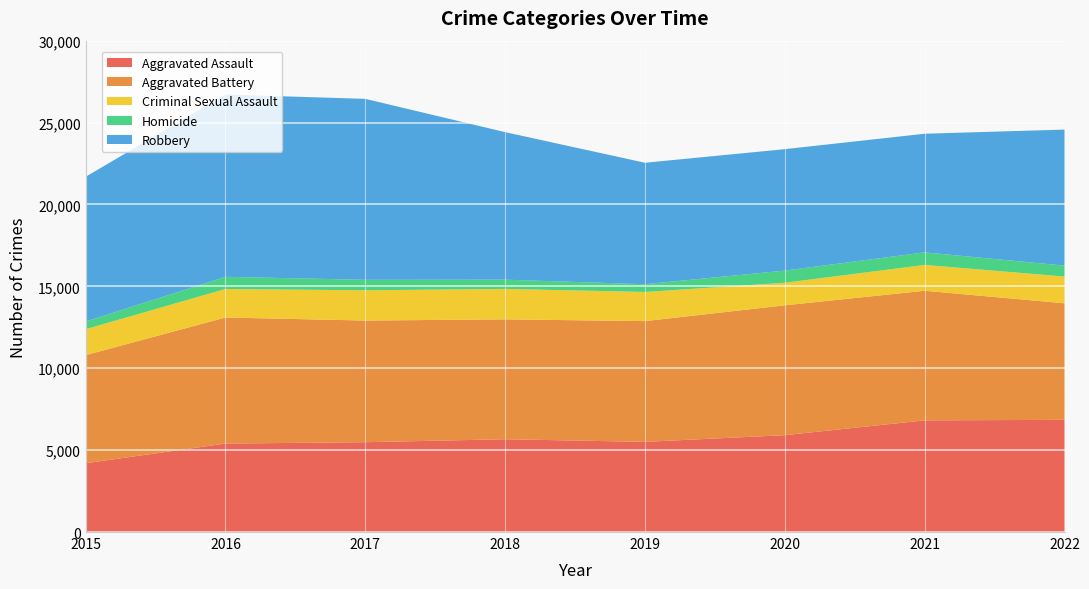

Reading left to right, list all the values displayed in this chart.

Aggravated Assault: 4200	5401	5484	5665	5505	5914	6818	6849
Aggravated Battery: 6600	7697	7428	7320	7373	7928	7913	7117
Criminal Sexual Assault: 1583	1741	1847	1859	1779	1377	1577	1633
Homicide: 470	743	640	564	473	744	766	668
Robbery: 8834	11129	11049	9007	7416	7413	7244	8304